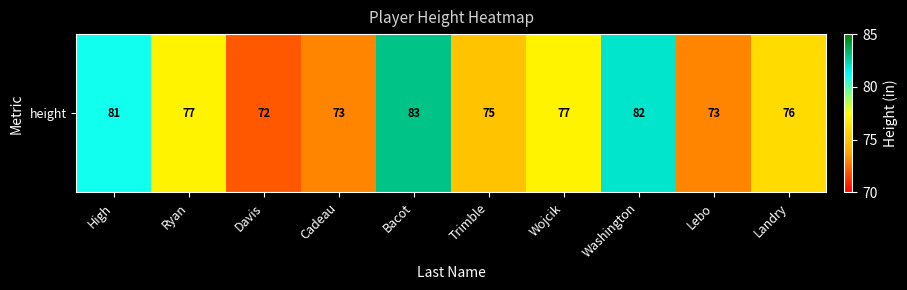

What is the ratio of the value at Bacot to the value at Washington?

1.0